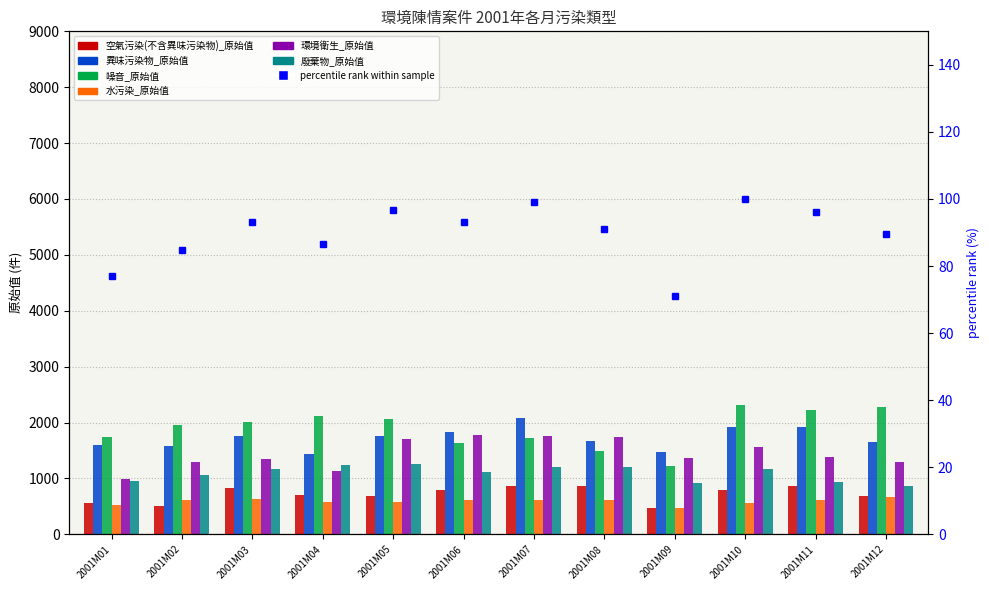

Reading left to right, extract all data points from this chart.

空氣污染(不含異味污染物)_原始值: 560	511	823	697	693	791	872	857	476	787	870	690
異味污染物_原始值: 1598	1575	1753	1434	1756	1823	2074	1673	1465	1924	1914	1648
噪音_原始值: 1746	1962	2016	2113	2059	1635	1719	1490	1230	2310	2221	2275
水污染_原始值: 519	605	634	572	585	606	607	613	464	566	618	659
環境衛生_原始值: 992	1301	1347	1124	1705	1777	1763	1738	1360	1571	1375	1294
廢棄物_原始值: 960	1067	1173	1235	1263	1112	1213	1201	915	1169	937	870